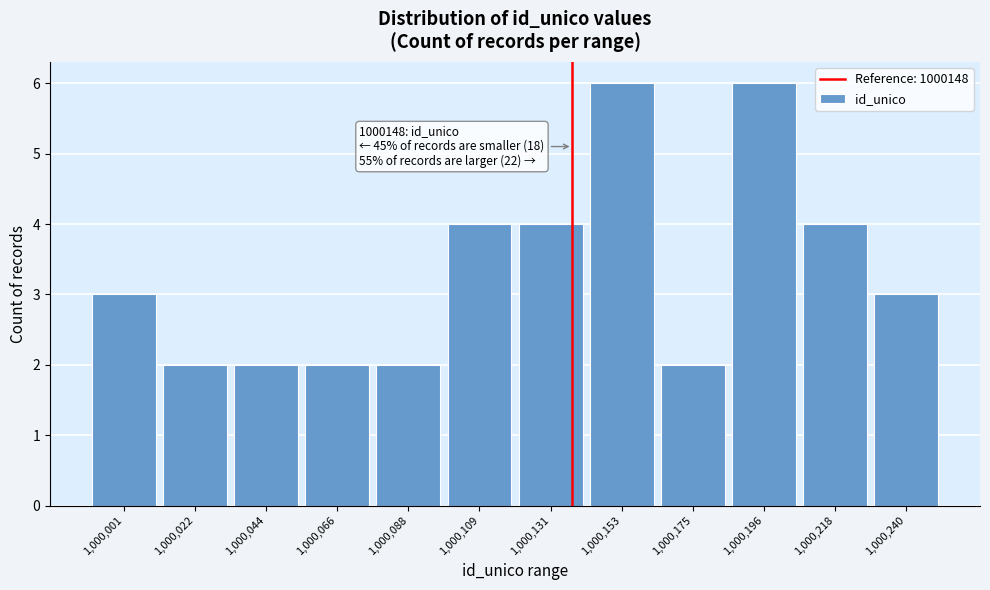

Reading left to right, extract all data points from this chart.

1,000,001=3	1,000,022=2	1,000,044=2	1,000,066=2	1,000,088=2	1,000,109=4	1,000,131=4	1,000,153=6	1,000,175=2	1,000,196=6	1,000,218=4	1,000,240=3